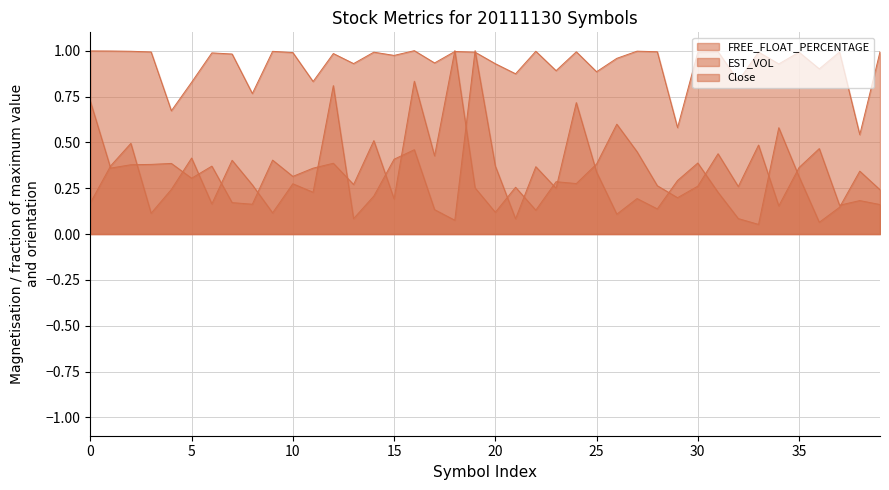

What is the minimum value for FREE_FLOAT_PERCENTAGE?

0.5